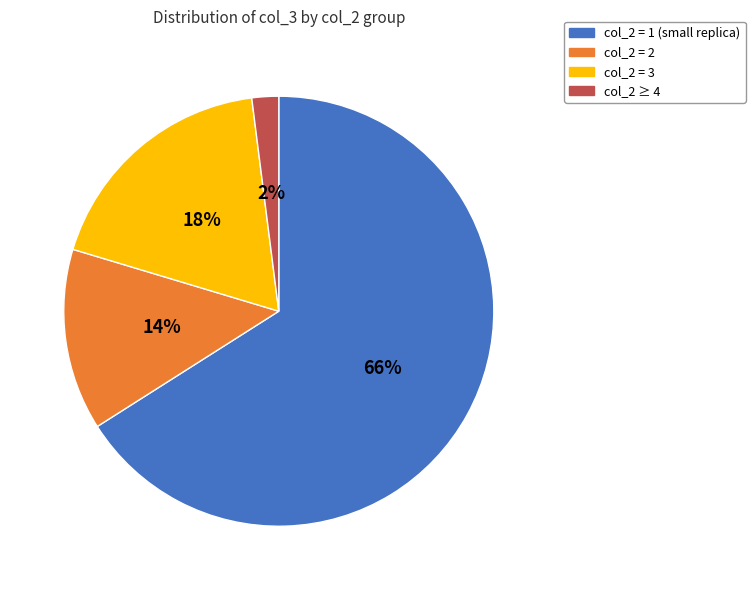

To the nearest percent, what is the difference between the largest and smallest slice percentages?

64%